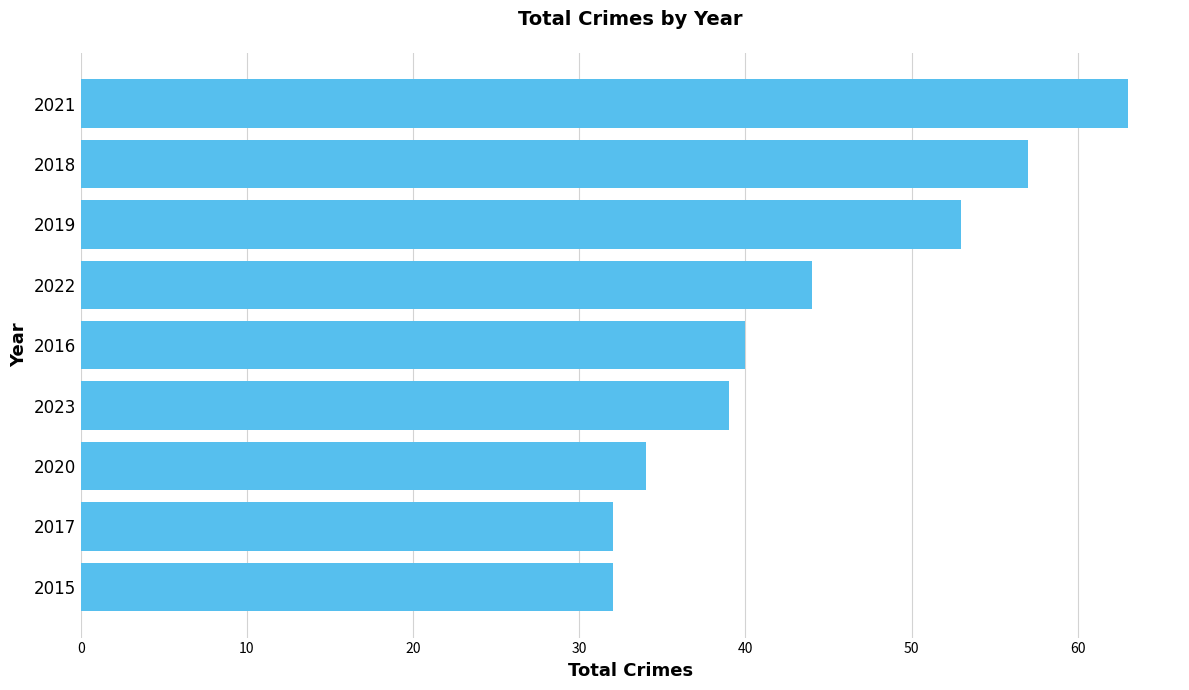

What is the approximate value at 2022?

44